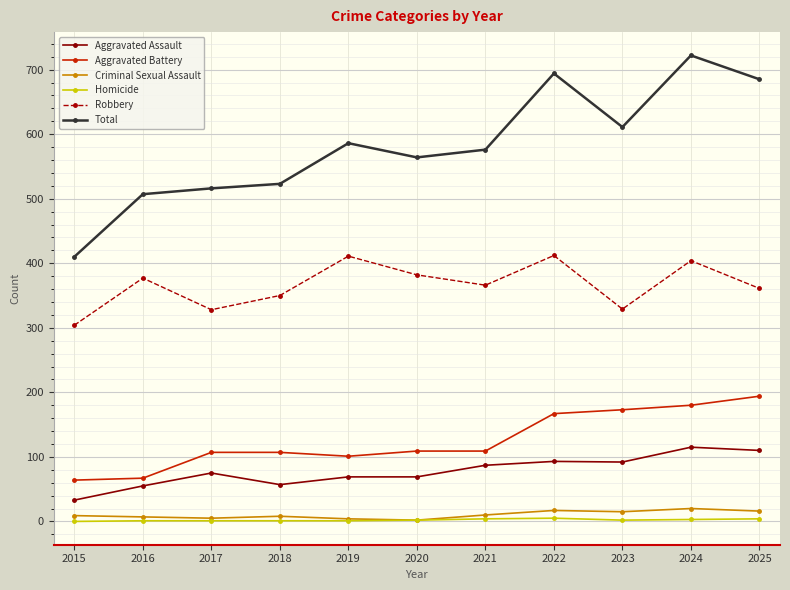

At which category does the chart reach its peak across all series?

2024